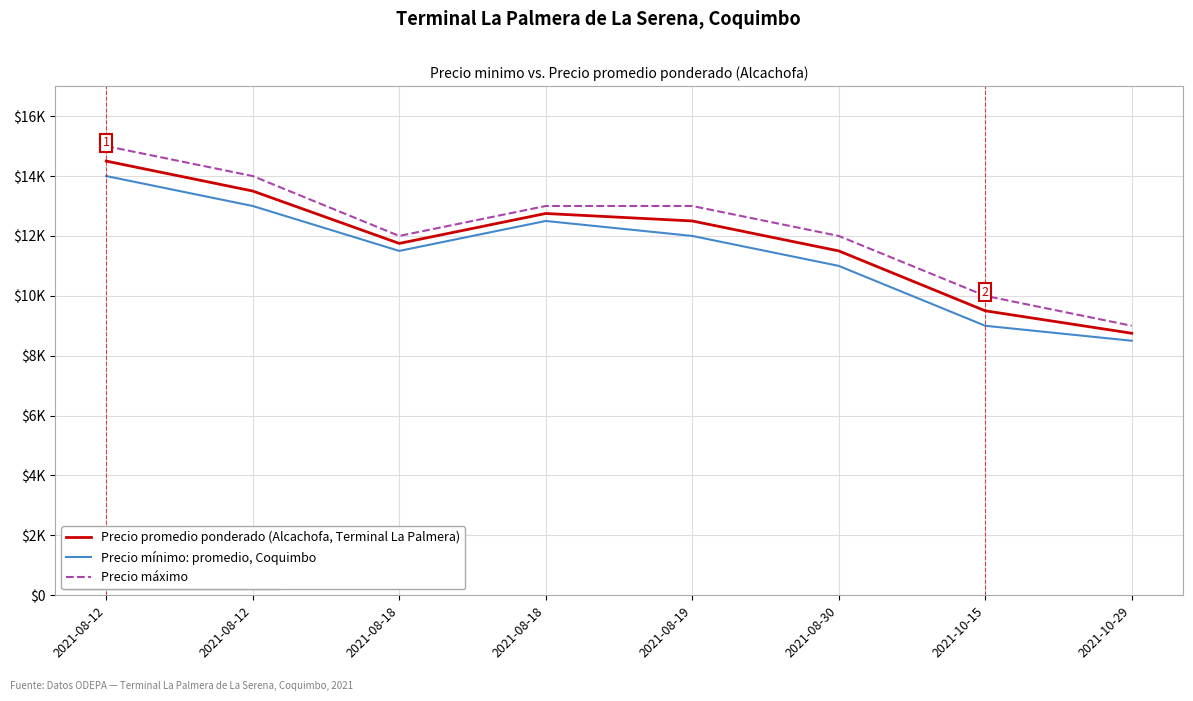

What is the spread (max minus min) of values at 2021-08-30?

1000